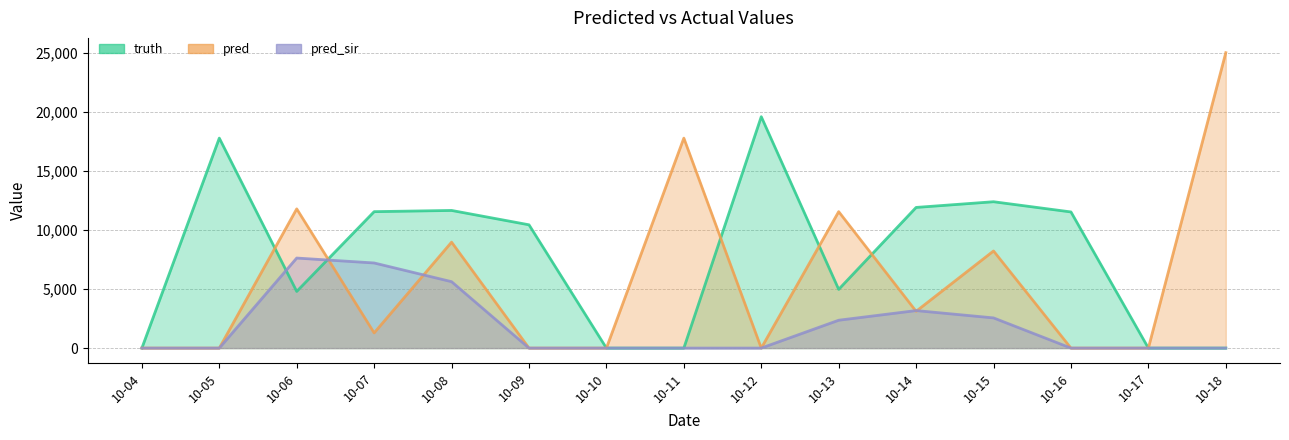

The value of truth at 10-12 is 26196. True or false?

False